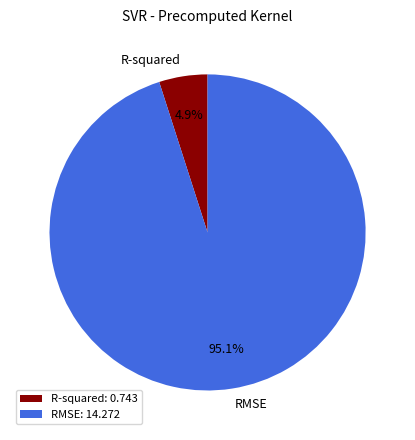

True or false: R-squared accounts for 5% of the total.

True